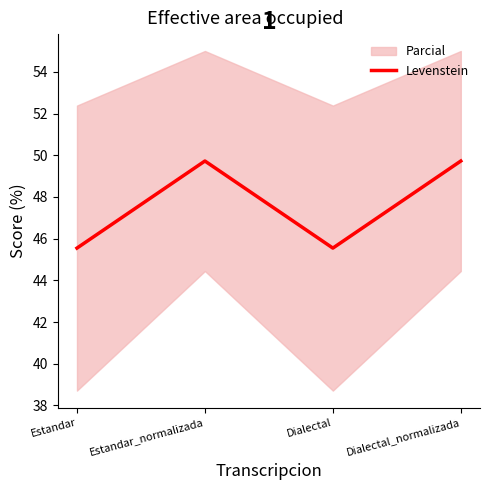

Reading left to right, what are all the values shown in this chart?

Estandar=45.5	Estandar_normalizada=49.7	Dialectal=45.5	Dialectal_normalizada=49.7